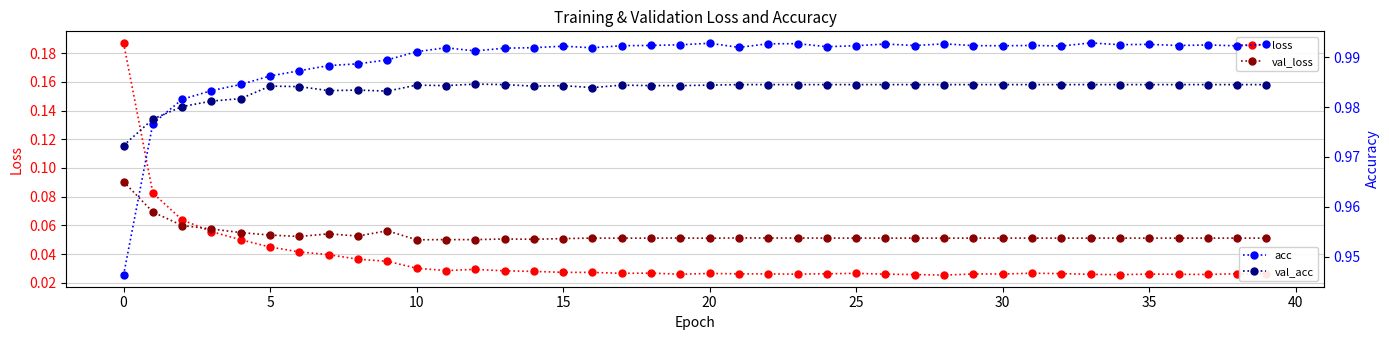

At how many categories does at least one series exceed 0?

40